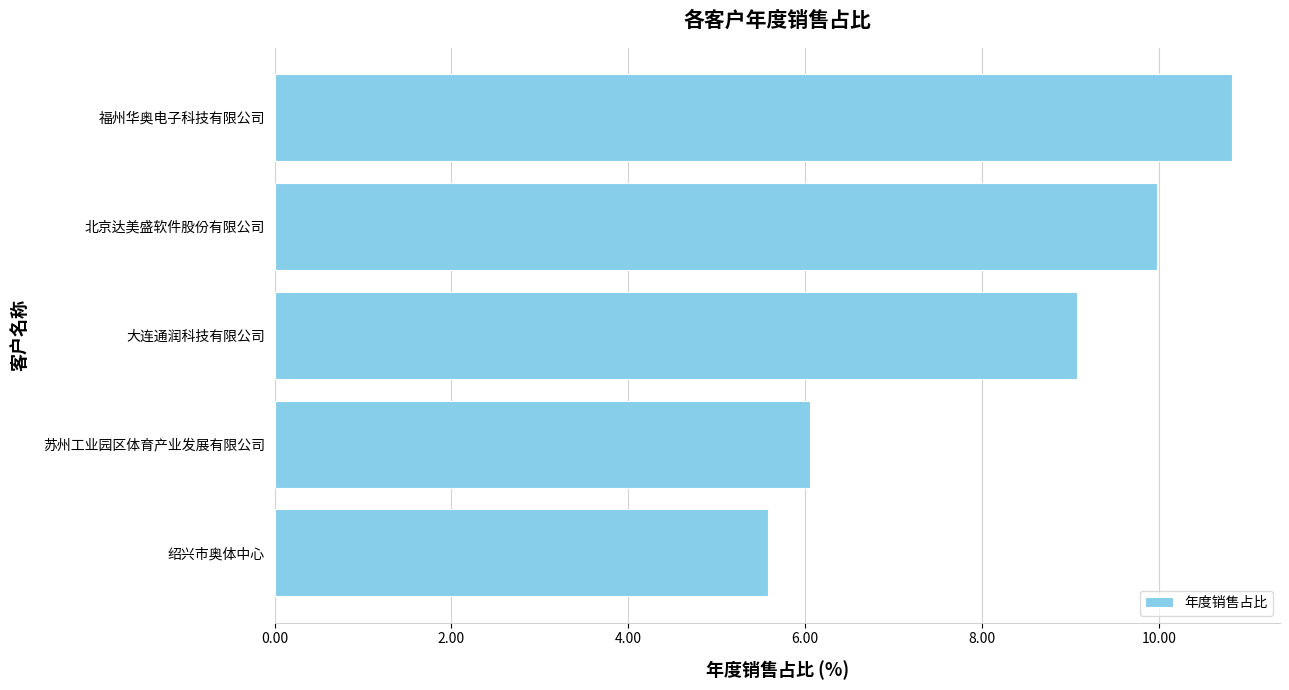

What is the average value?

8.3